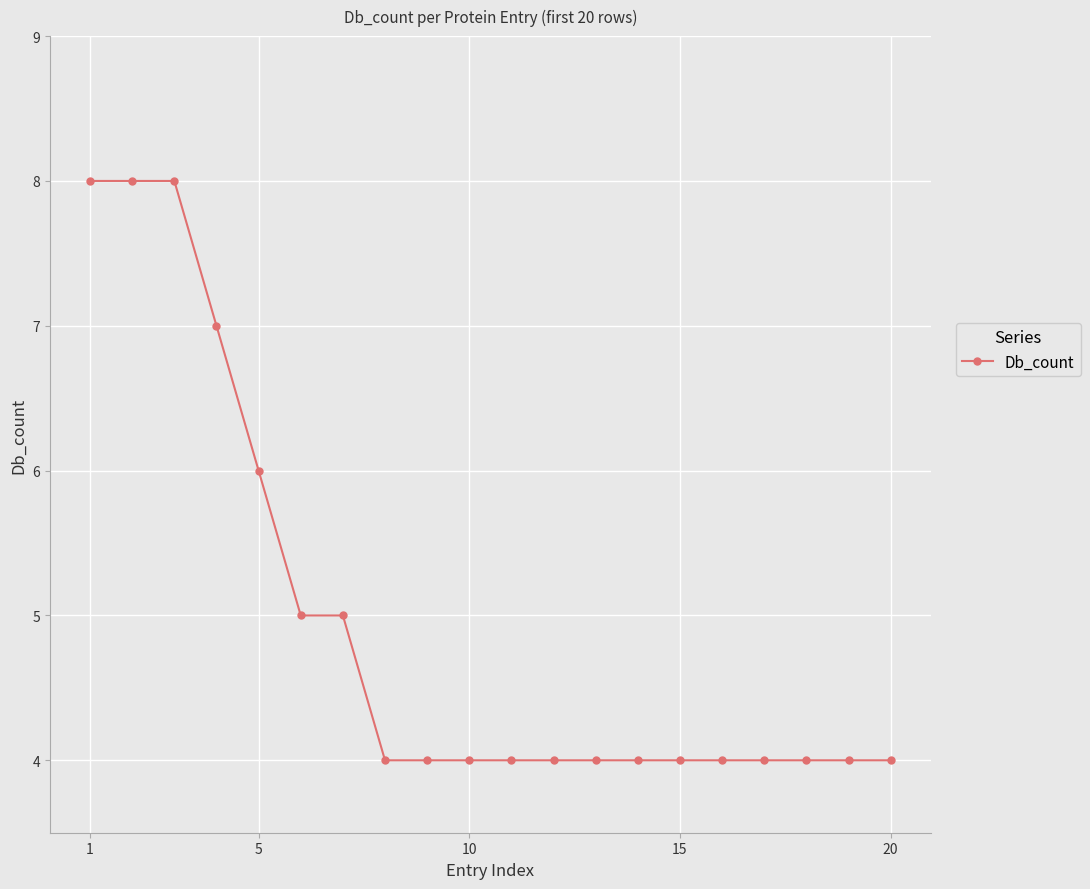

How many values are between 4 and 6?

16